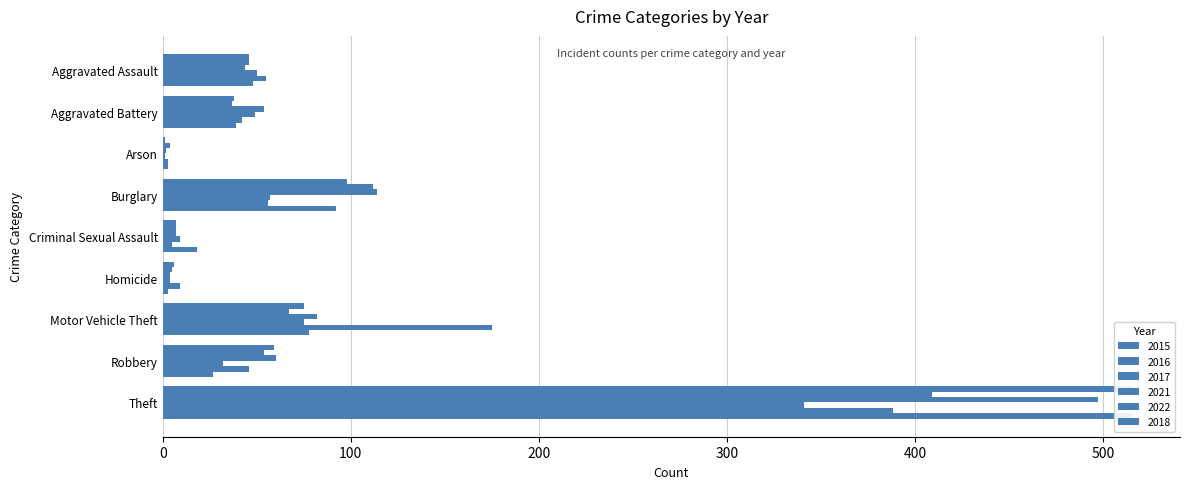

Reading left to right, extract all data points from this chart.

2015: Aggravated Assault=46	Aggravated Battery=38	Arson=1	Burglary=98	Criminal Sexual Assault=7	Homicide=6	Motor Vehicle Theft=75	Robbery=59	Theft=515
2016: Aggravated Assault=46	Aggravated Battery=37	Arson=4	Burglary=112	Criminal Sexual Assault=7	Homicide=5	Motor Vehicle Theft=67	Robbery=54	Theft=409
2017: Aggravated Assault=44	Aggravated Battery=54	Arson=2	Burglary=114	Criminal Sexual Assault=7	Homicide=4	Motor Vehicle Theft=82	Robbery=60	Theft=497
2021: Aggravated Assault=50	Aggravated Battery=49	Arson=1	Burglary=57	Criminal Sexual Assault=9	Homicide=4	Motor Vehicle Theft=75	Robbery=32	Theft=341
2022: Aggravated Assault=55	Aggravated Battery=42	Arson=3	Burglary=56	Criminal Sexual Assault=5	Homicide=9	Motor Vehicle Theft=175	Robbery=46	Theft=388
2018: Aggravated Assault=48	Aggravated Battery=39	Arson=3	Burglary=92	Criminal Sexual Assault=18	Homicide=3	Motor Vehicle Theft=78	Robbery=27	Theft=515